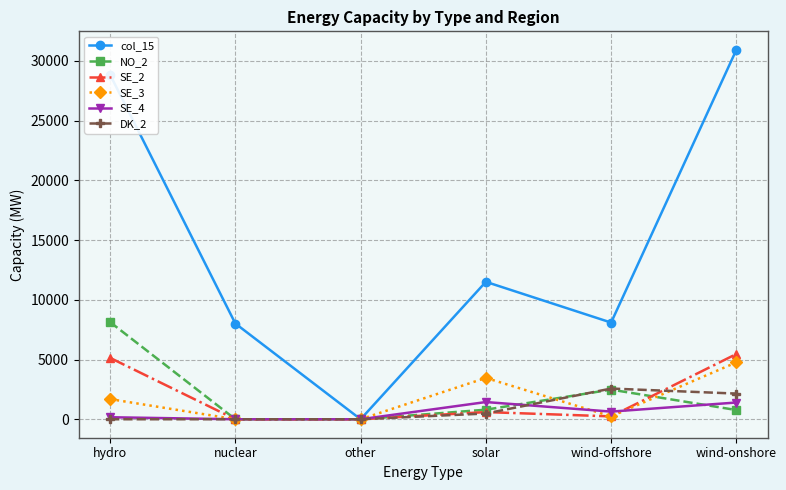

Which series has the widest spread of values?

col_15